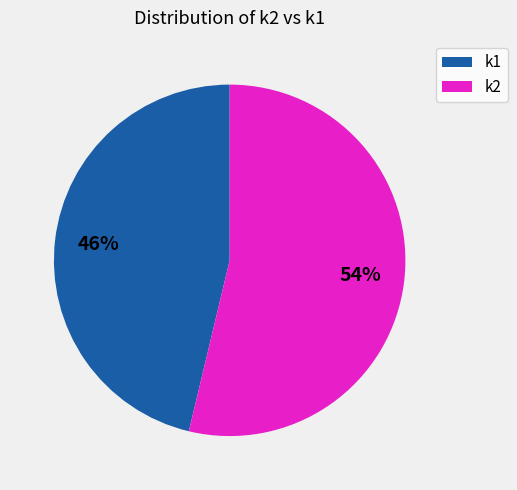

To the nearest percent, what is the average slice percentage?

50%